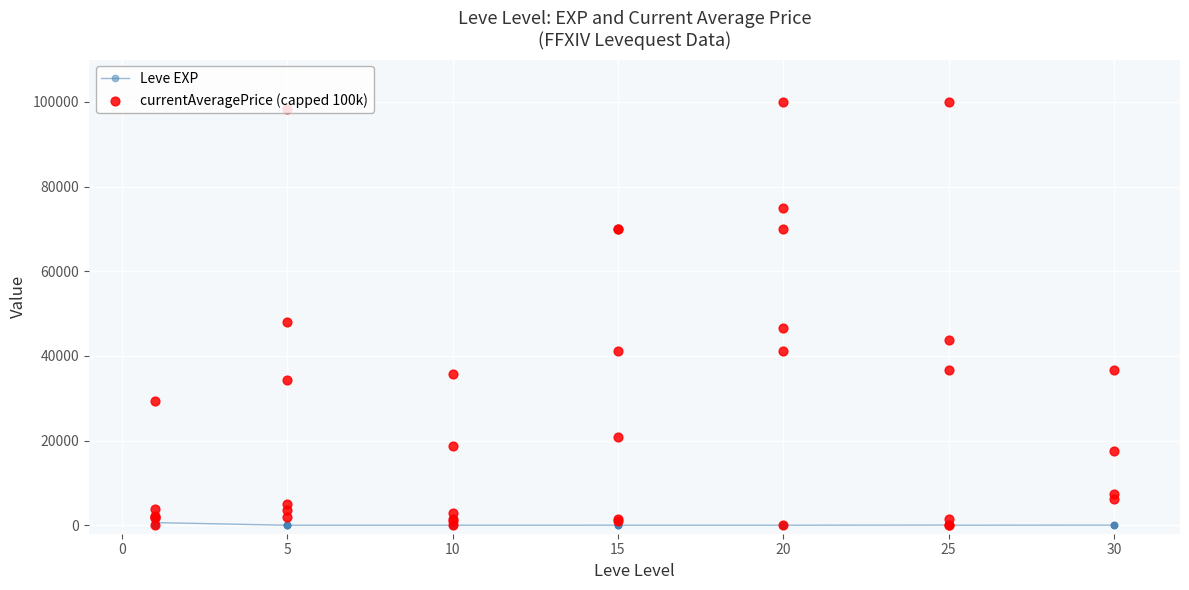

At how many categories does at least one series exceed 40247?

12